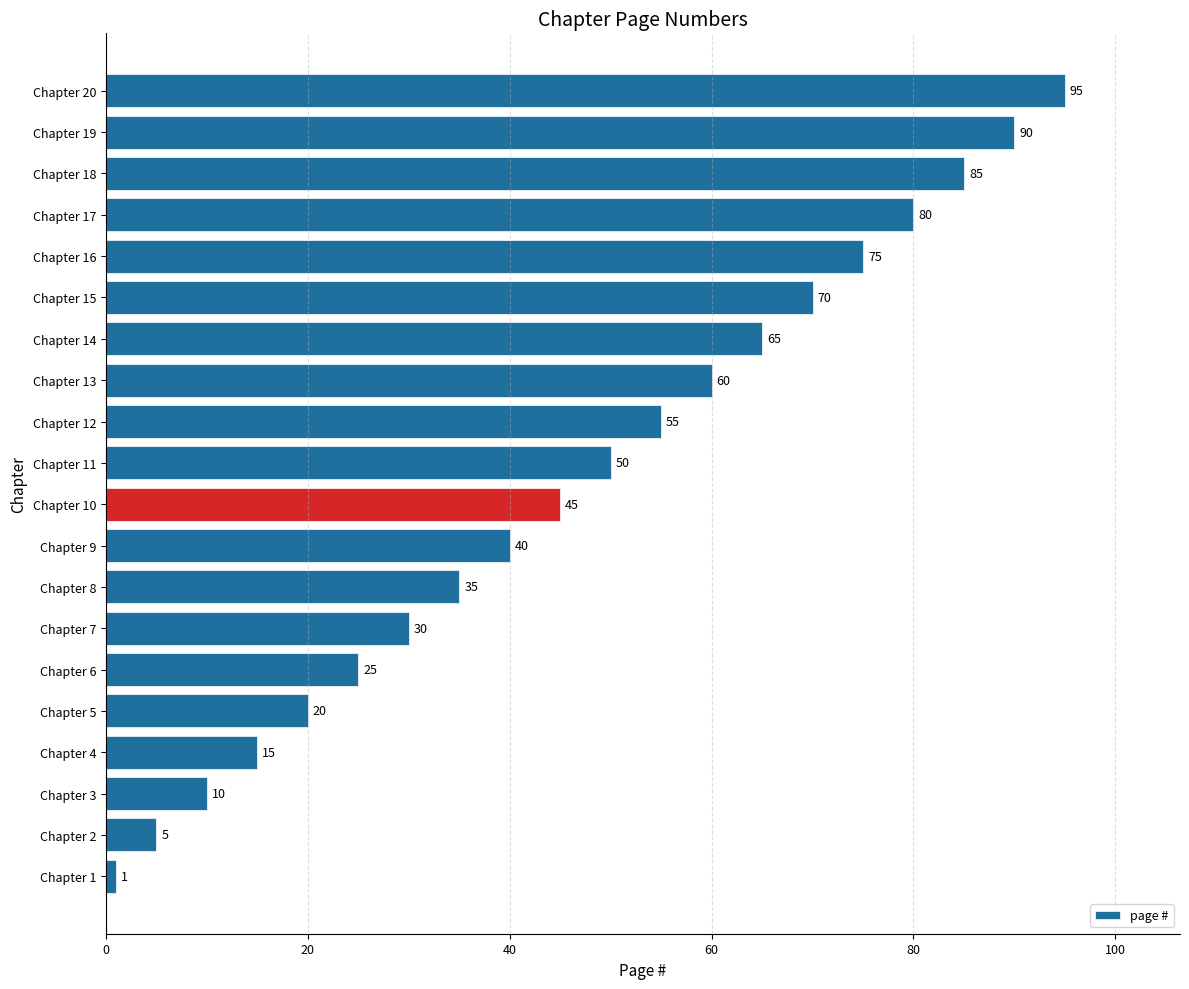

Read the value at Chapter 20, to the nearest 5.

95